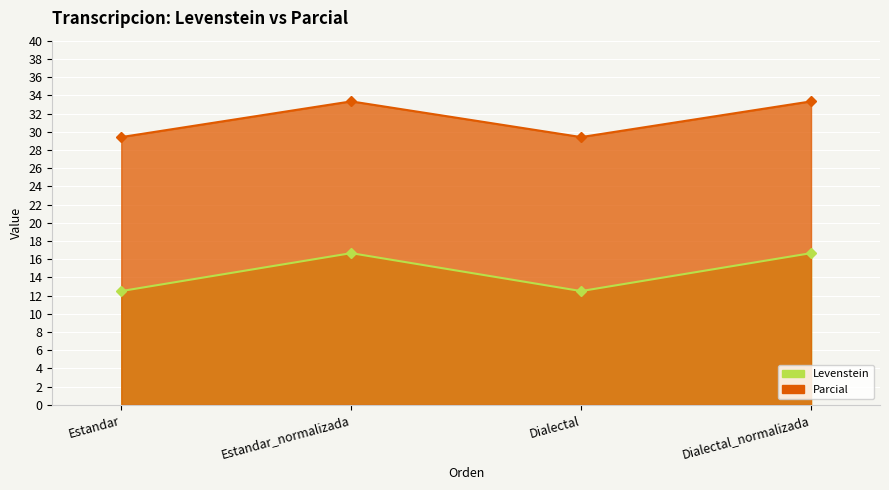

Which series has the widest spread of values?

Levenstein